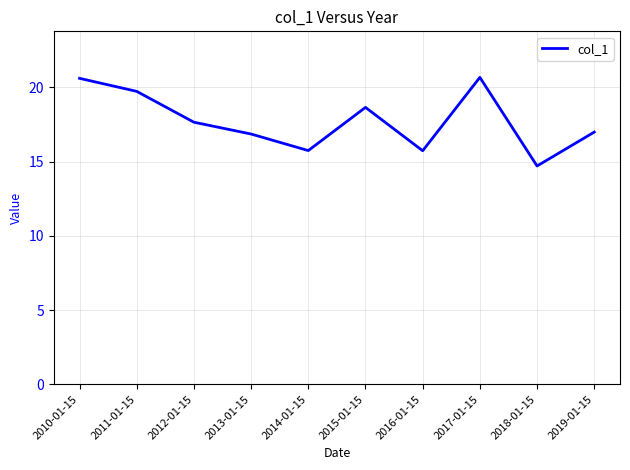

The chart shows a value of 15.7 at 2014-01-15. True or false?

True